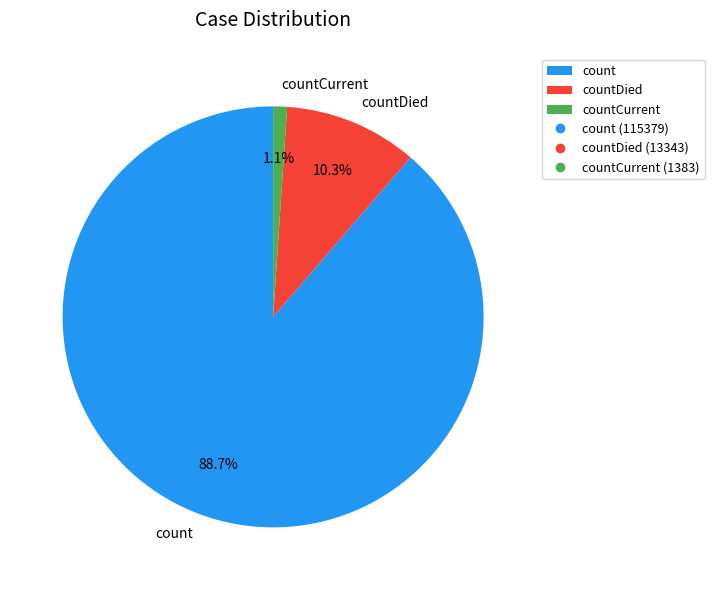

To the nearest percent, what percentage of the pie is countCurrent?

1%